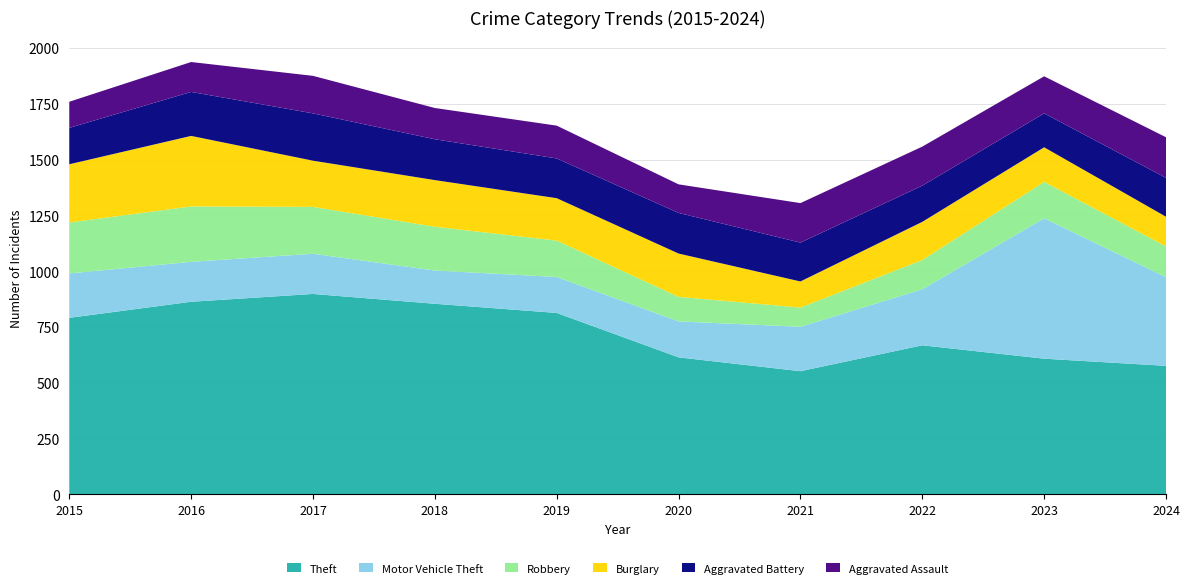

Reading left to right, extract all data points from this chart.

Theft: 2015=791	2016=863	2017=898	2018=854	2019=813	2020=614	2021=552	2022=668	2023=608	2024=576
Motor Vehicle Theft: 2015=199	2016=179	2017=180	2018=149	2019=161	2020=161	2021=199	2022=251	2023=629	2024=397
Robbery: 2015=228	2016=248	2017=210	2018=196	2019=163	2020=110	2021=86	2022=131	2023=163	2024=138
Burglary: 2015=261	2016=316	2017=207	2018=209	2019=190	2020=194	2021=117	2022=171	2023=155	2024=133
Aggravated Battery: 2015=163	2016=197	2017=212	2018=183	2019=178	2020=182	2021=174	2022=162	2023=152	2024=174
Aggravated Assault: 2015=117	2016=134	2017=168	2018=140	2019=147	2020=128	2021=177	2022=175	2023=166	2024=182